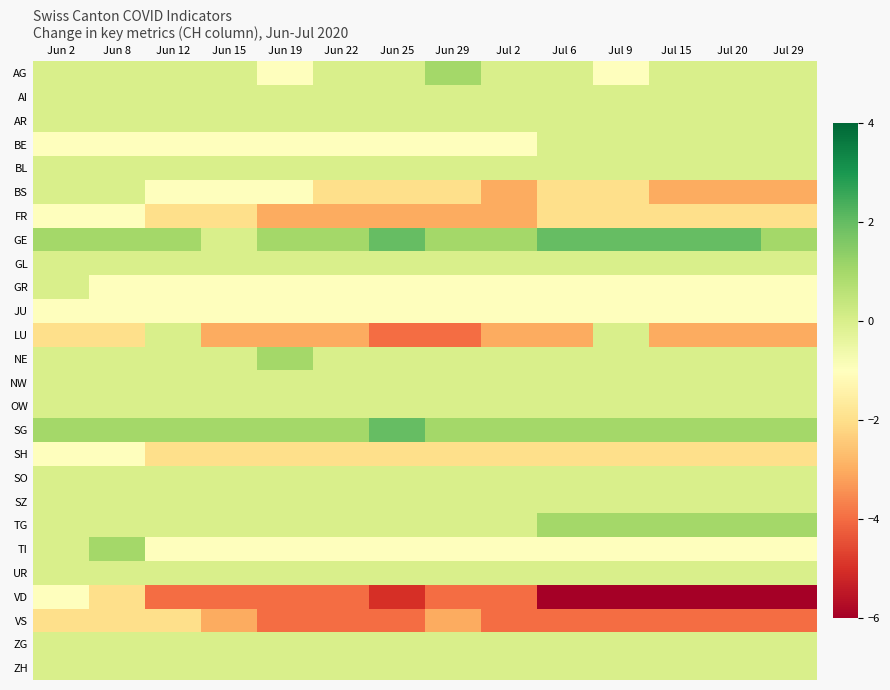

At how many categories does at least one series exceed -2?

14